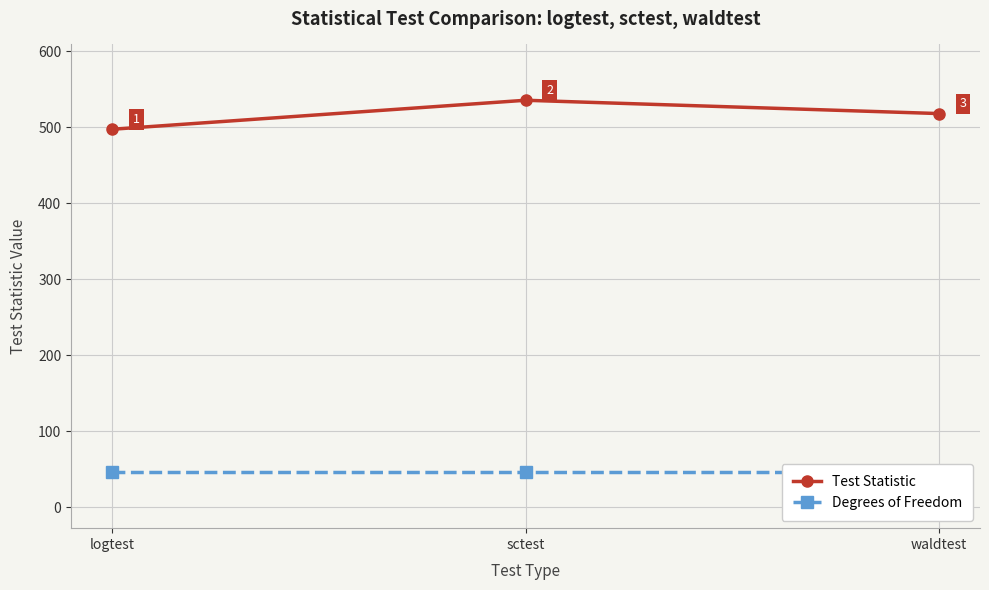

Which category has the lowest value in the Degrees of Freedom series?

logtest